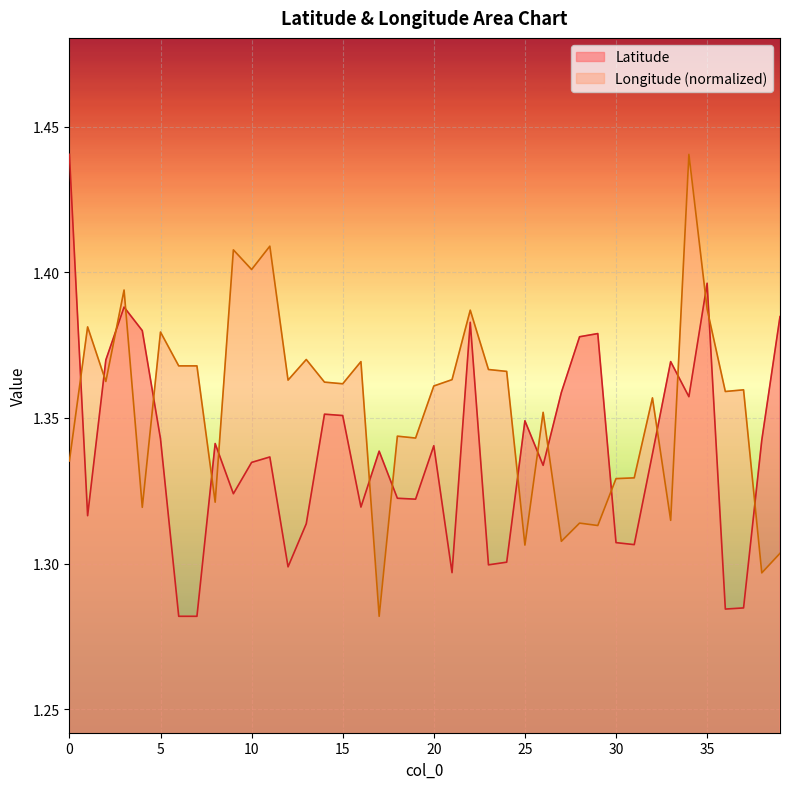

Count the number of categories in the chart.

40